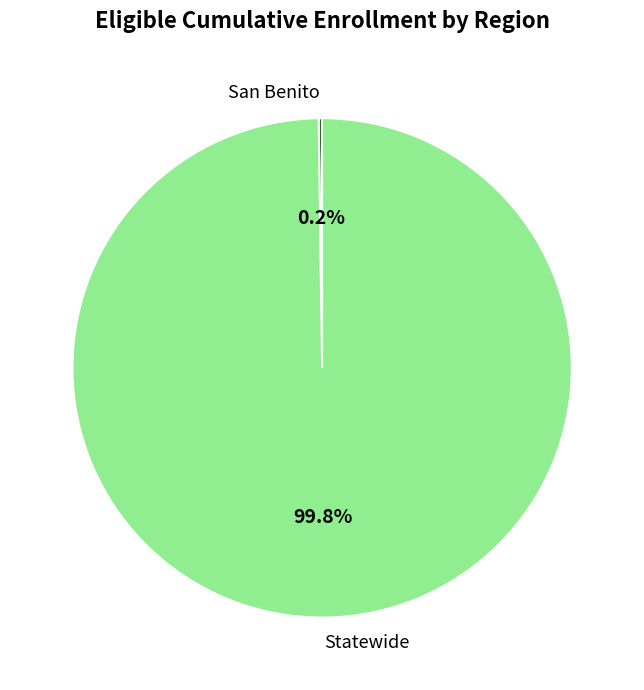

Which category accounts for the majority?

Statewide